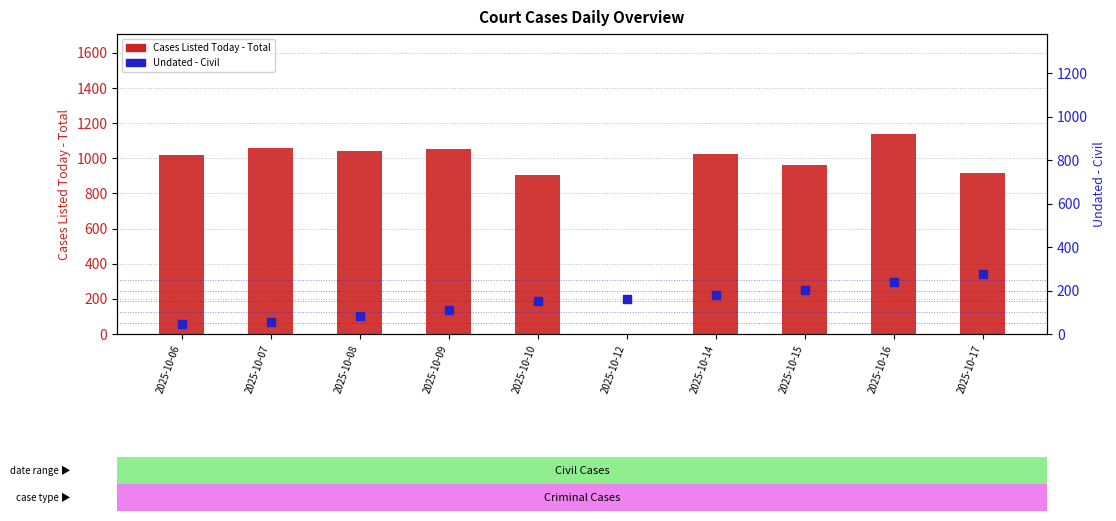

At which category is the sum across all series the highest?

2025-10-16